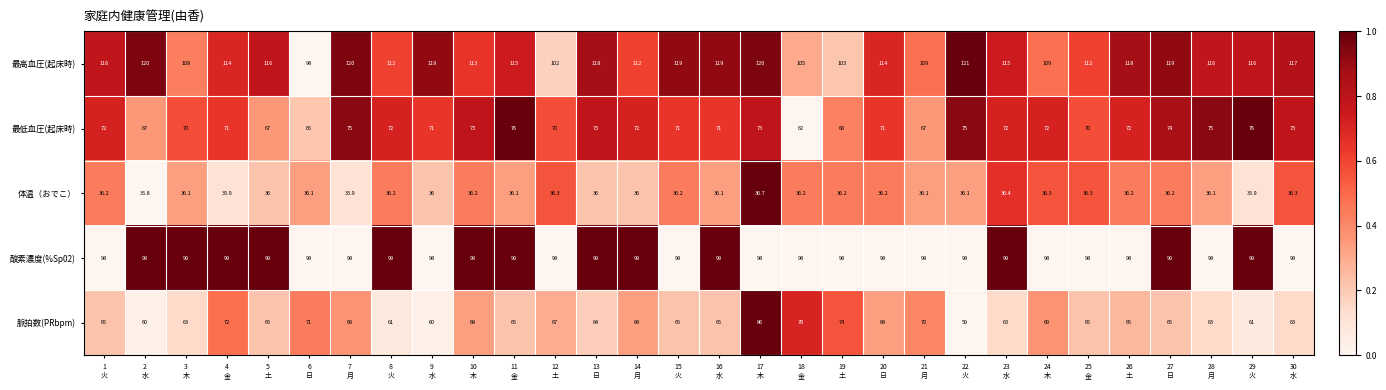

What is the difference between the maximum and second lowest values in the 最高血圧(起床時) series?

19.0